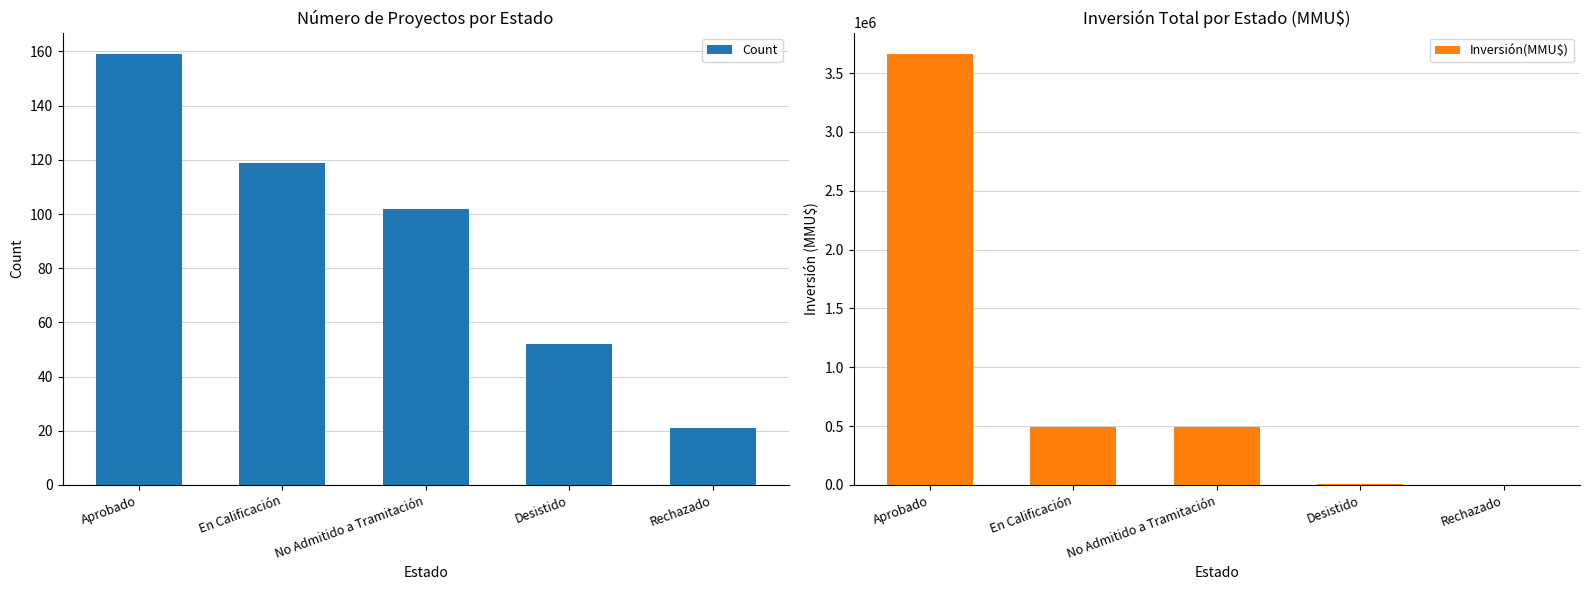

Is it true that Count equals 52 at Desistido?

True